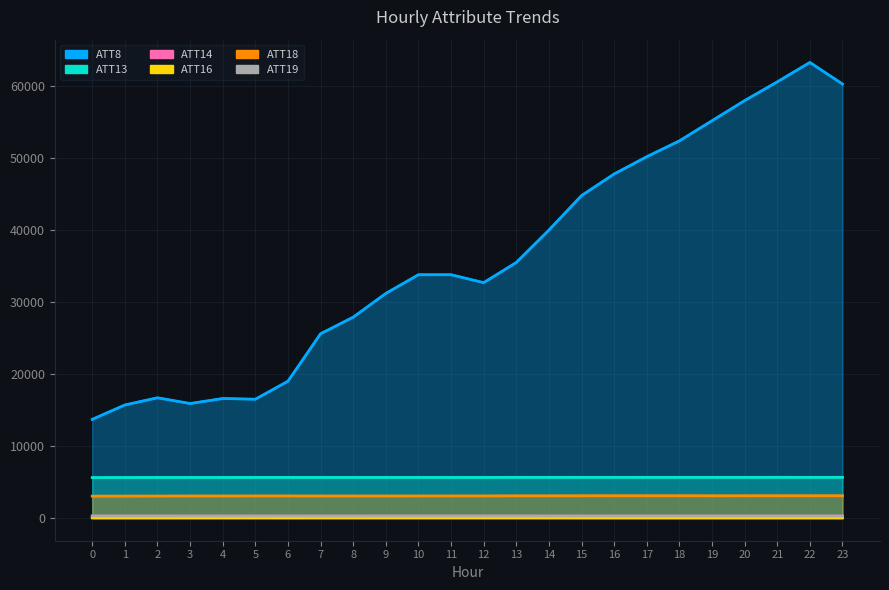

Which category has the highest value in the ATT8 series?

22